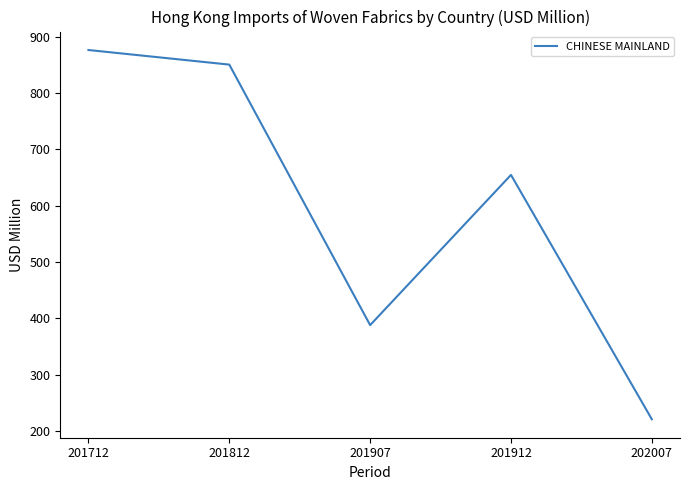

Rank the categories by value from lowest to highest.

202007, 201907, 201912, 201812, 201712